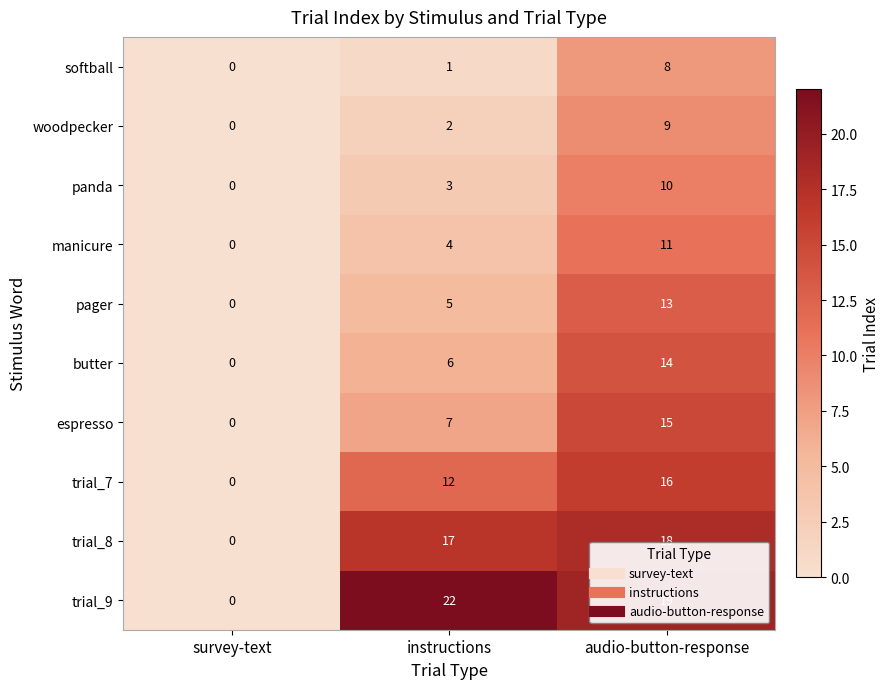

How many categories are shown in the chart?

3